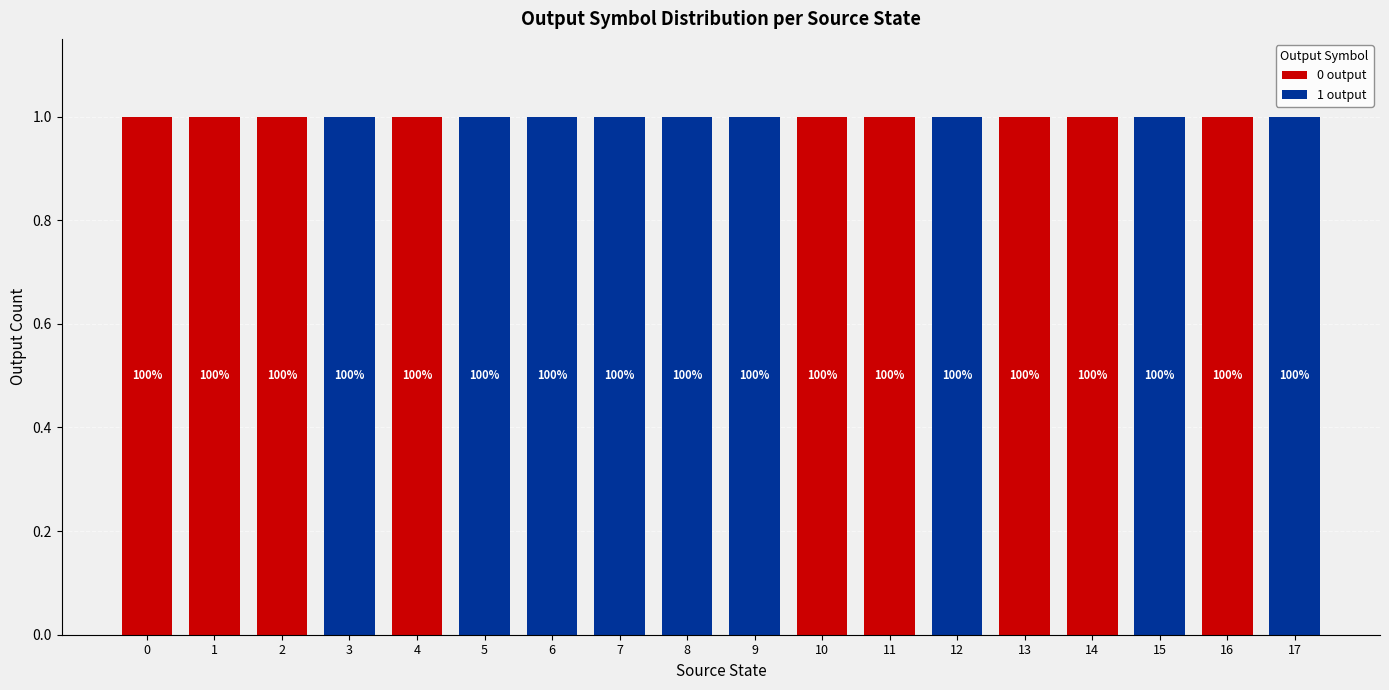

Are the bars grouped side by side (vs. stacked)?

No